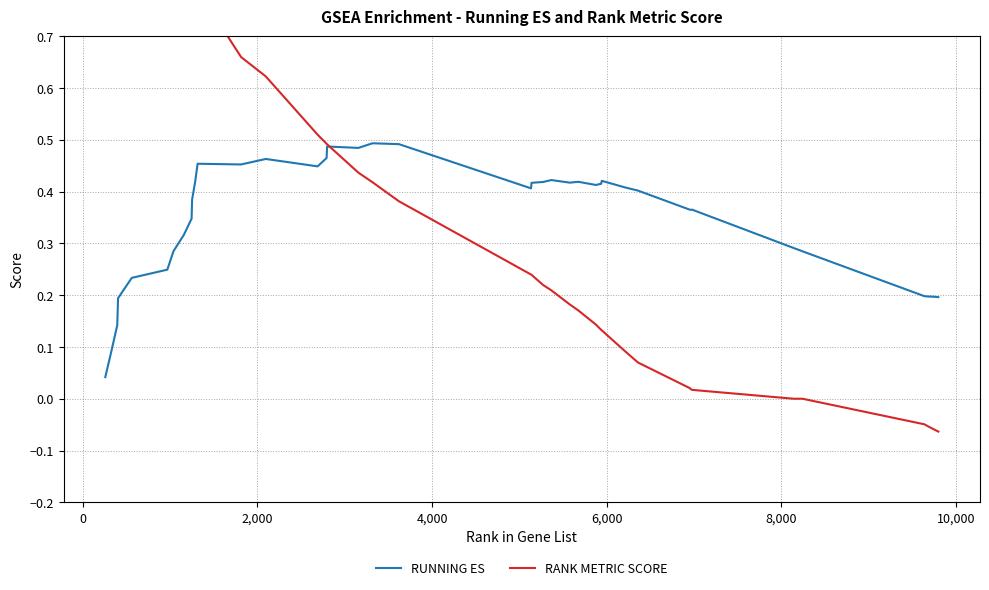

How many intersections are there between RUNNING ES and RANK METRIC SCORE?

1